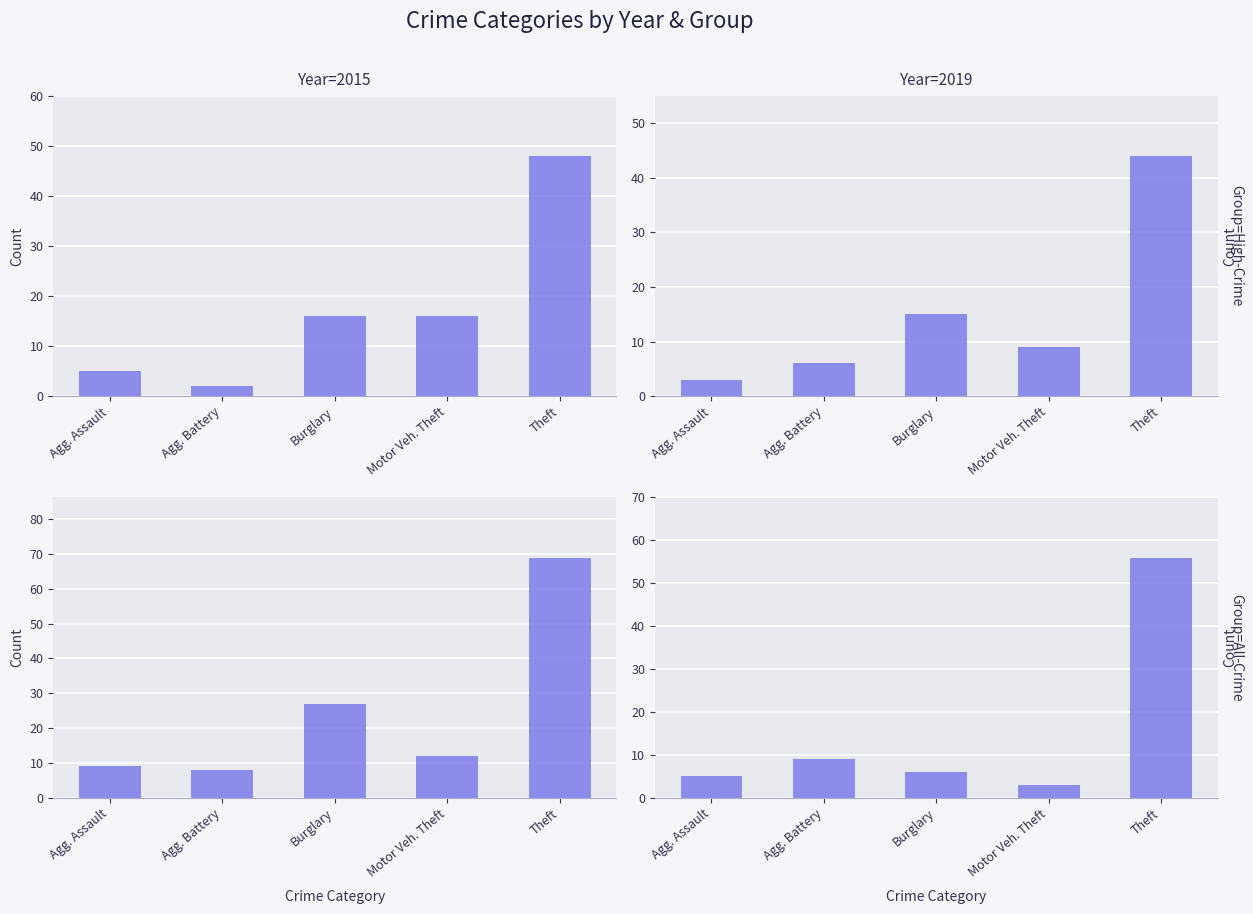

What is the maximum value for Year=2015?

48